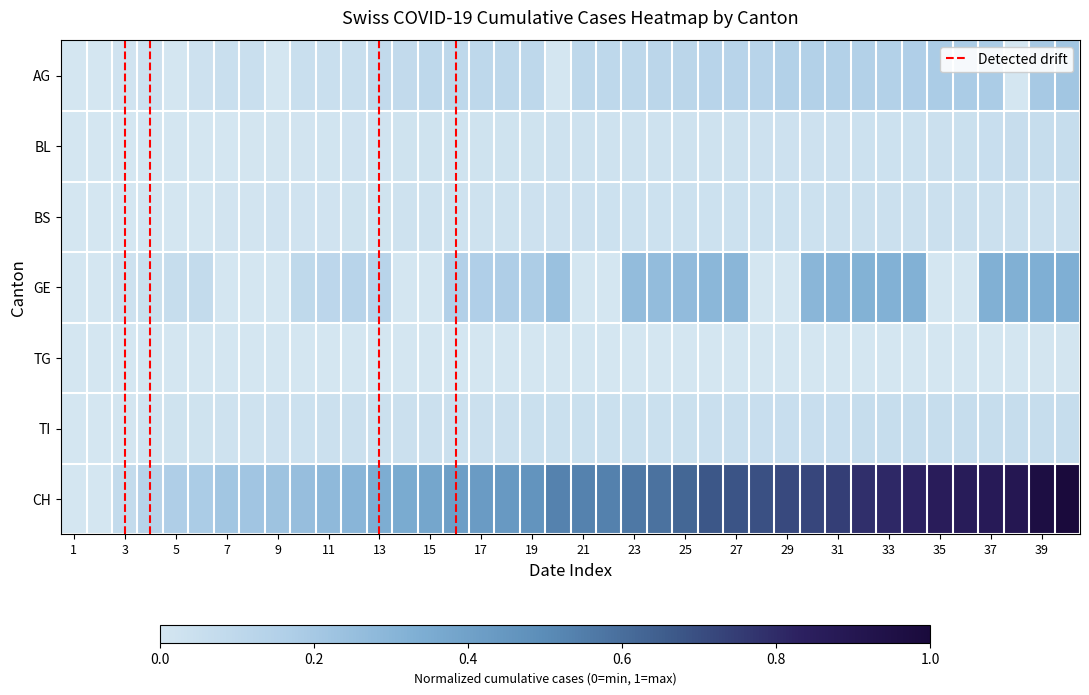

Reading left to right, list all the values displayed in this chart.

AG: 0.0	0.0	0.0	0.0	0.0	0.0	0.0	0.0	0.0	0.0	0.0	0.0	0.1	0.1	0.1	0.1	0.1	0.1	0.1	0.0	0.1	0.1	0.1	0.1	0.1	0.1	0.1	0.1	0.1	0.1	0.1	0.1	0.1	0.2	0.2	0.2	0.2	0.0	0.2	0.2
BL: 0.0	0.0	0.0	0.0	0.0	0.0	0.0	0.0	0.0	0.0	0.0	0.0	0.0	0.0	0.0	0.0	0.0	0.0	0.0	0.0	0.0	0.0	0.0	0.0	0.0	0.0	0.0	0.0	0.0	0.0	0.0	0.0	0.0	0.0	0.0	0.0	0.1	0.1	0.1	0.1
BS: 0.0	0.0	0.0	0.0	0.0	0.0	0.0	0.0	0.0	0.0	0.0	0.0	0.0	0.0	0.0	0.0	0.0	0.0	0.0	0.0	0.0	0.0	0.0	0.0	0.0	0.0	0.0	0.0	0.0	0.0	0.0	0.0	0.0	0.0	0.0	0.0	0.0	0.0	0.0	0.0
GE: 0.0	0.0	0.0	0.0	0.1	0.1	0.0	0.0	0.0	0.1	0.1	0.1	0.1	0.0	0.0	0.2	0.2	0.2	0.2	0.2	0.0	0.0	0.3	0.3	0.3	0.3	0.3	0.0	0.0	0.3	0.3	0.3	0.3	0.3	0.0	0.0	0.3	0.3	0.3	0.3
TG: 0.0	0.0	0.0	0.0	0.0	0.0	0.0	0.0	0.0	0.0	0.0	0.0	0.0	0.0	0.0	0.0	0.0	0.0	0.0	0.0	0.0	0.0	0.0	0.0	0.0	0.0	0.0	0.0	0.0	0.0	0.0	0.0	0.0	0.0	0.0	0.0	0.0	0.0	0.0	0.0
TI: 0.0	0.0	0.0	0.0	0.0	0.0	0.0	0.0	0.0	0.0	0.0	0.0	0.0	0.0	0.0	0.0	0.0	0.0	0.0	0.0	0.0	0.0	0.0	0.0	0.0	0.0	0.0	0.1	0.1	0.1	0.1	0.1	0.1	0.1	0.1	0.1	0.1	0.1	0.1	0.1
CH: 0.0	0.0	0.1	0.1	0.2	0.2	0.2	0.2	0.2	0.3	0.3	0.3	0.3	0.4	0.4	0.4	0.4	0.4	0.5	0.5	0.5	0.5	0.6	0.6	0.6	0.7	0.7	0.7	0.7	0.7	0.7	0.8	0.8	0.8	0.9	0.9	0.9	0.9	1.0	1.0